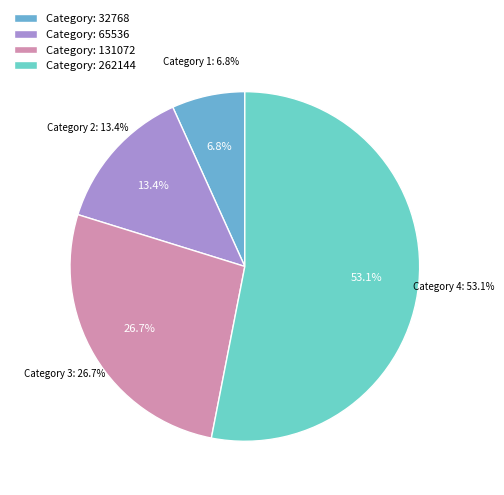

Rank the categories by value from highest to lowest.

262144, 131072, 65536, 32768